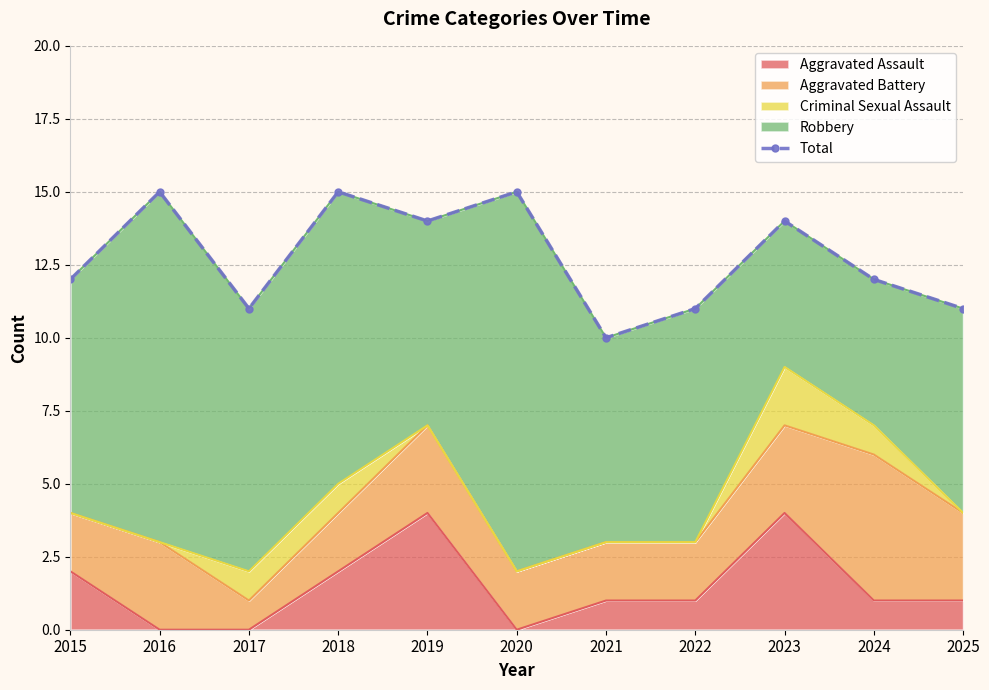

Which label corresponds to the largest value in the chart?

2016